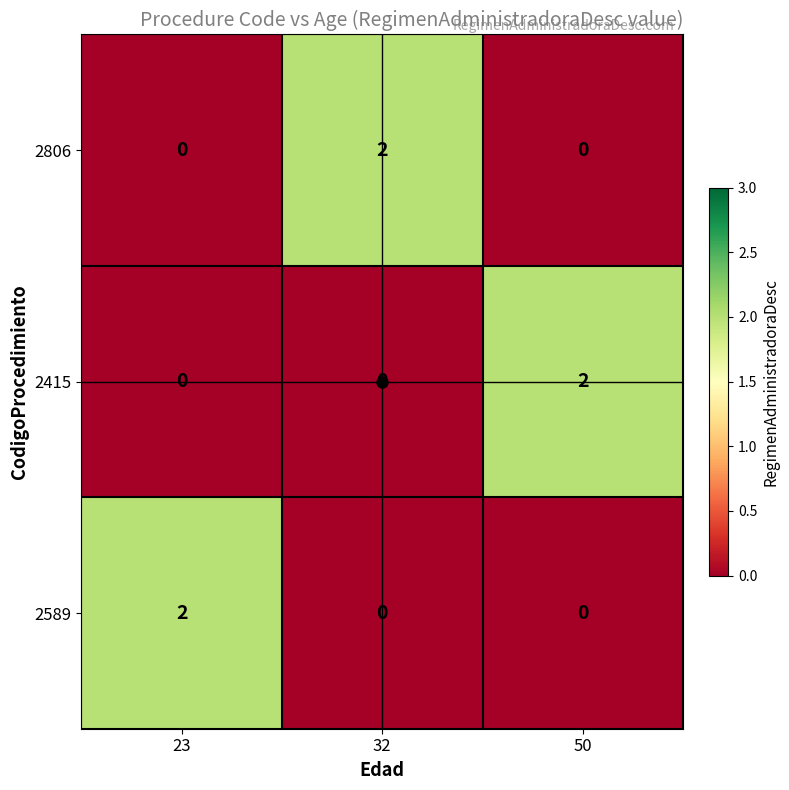

Is it true that 2589 equals 2 at 23?

True